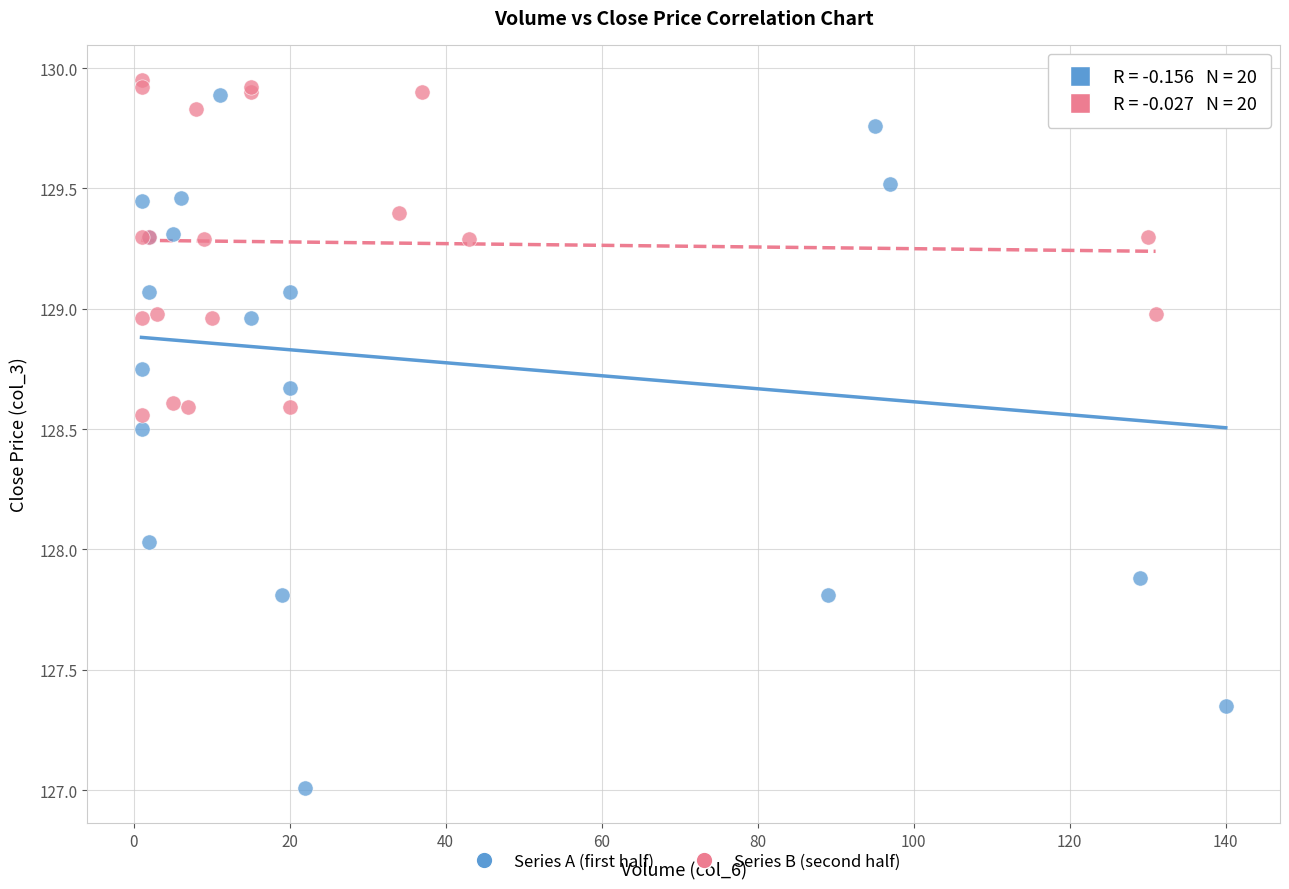

Which series has the largest Y range (max minus min)?

Series A (first half)